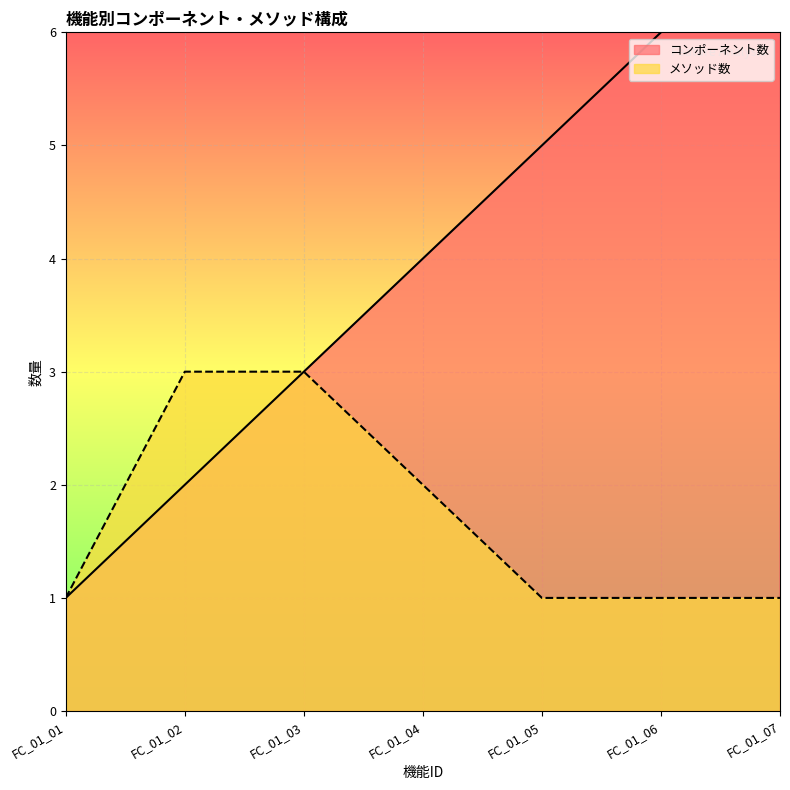

True or false: コンポーネント数 has more than 1 interior local peaks.

False